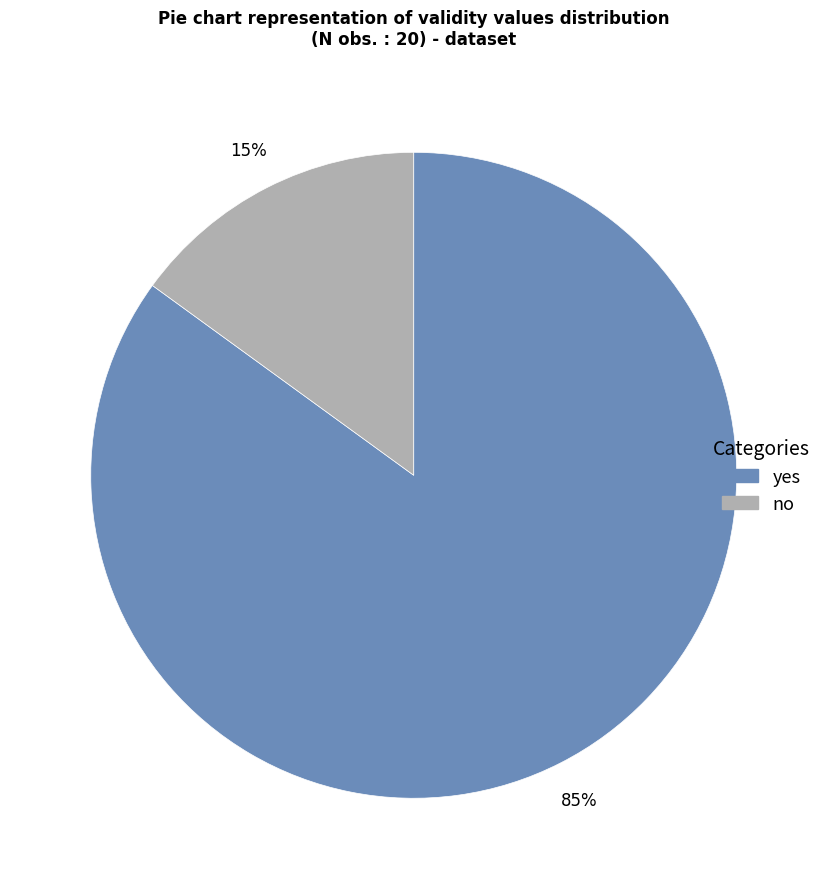

Rank the categories by value from highest to lowest.

yes, no